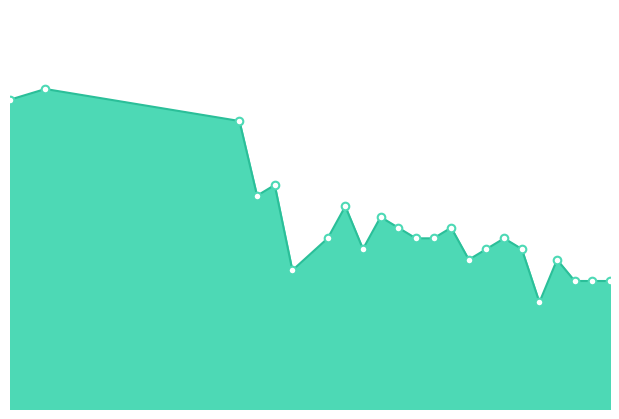

Does the chart have visible grid lines?

No